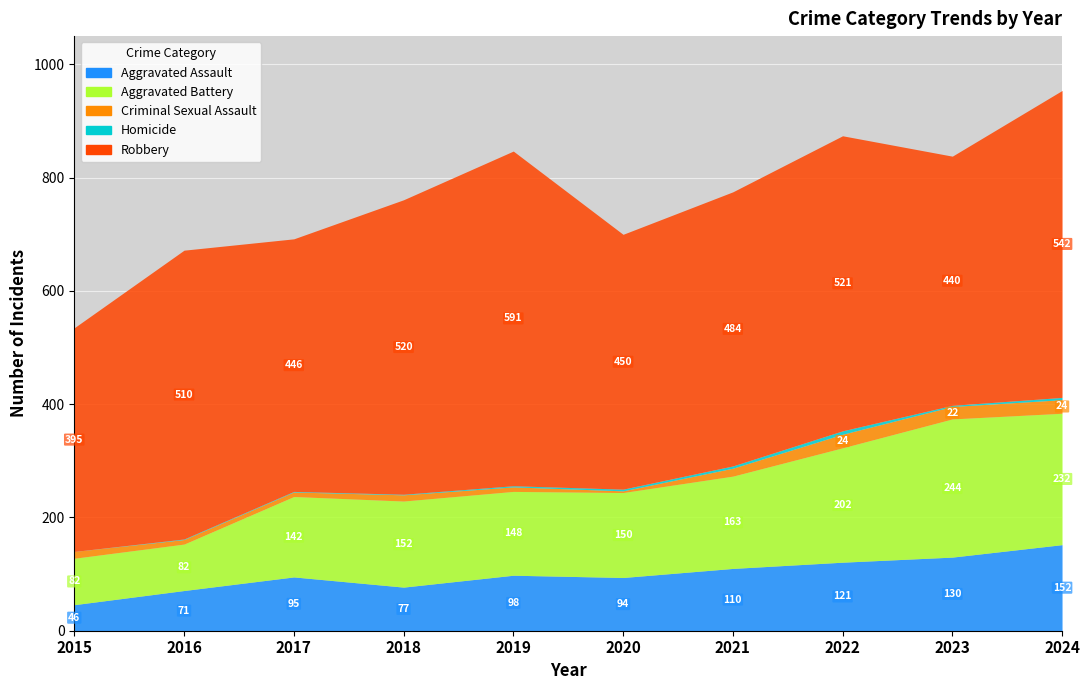

Reading right to left, transcribe all the data shown in this chart.

Aggravated Assault: 152	130	121	110	94	98	77	95	71	46
Aggravated Battery: 232	244	202	163	150	148	152	142	82	82
Criminal Sexual Assault: 24	22	24	14	3	8	11	8	8	12
Homicide: 4	2	6	4	3	2	1	1	1	0
Robbery: 542	440	521	484	450	591	520	446	510	395